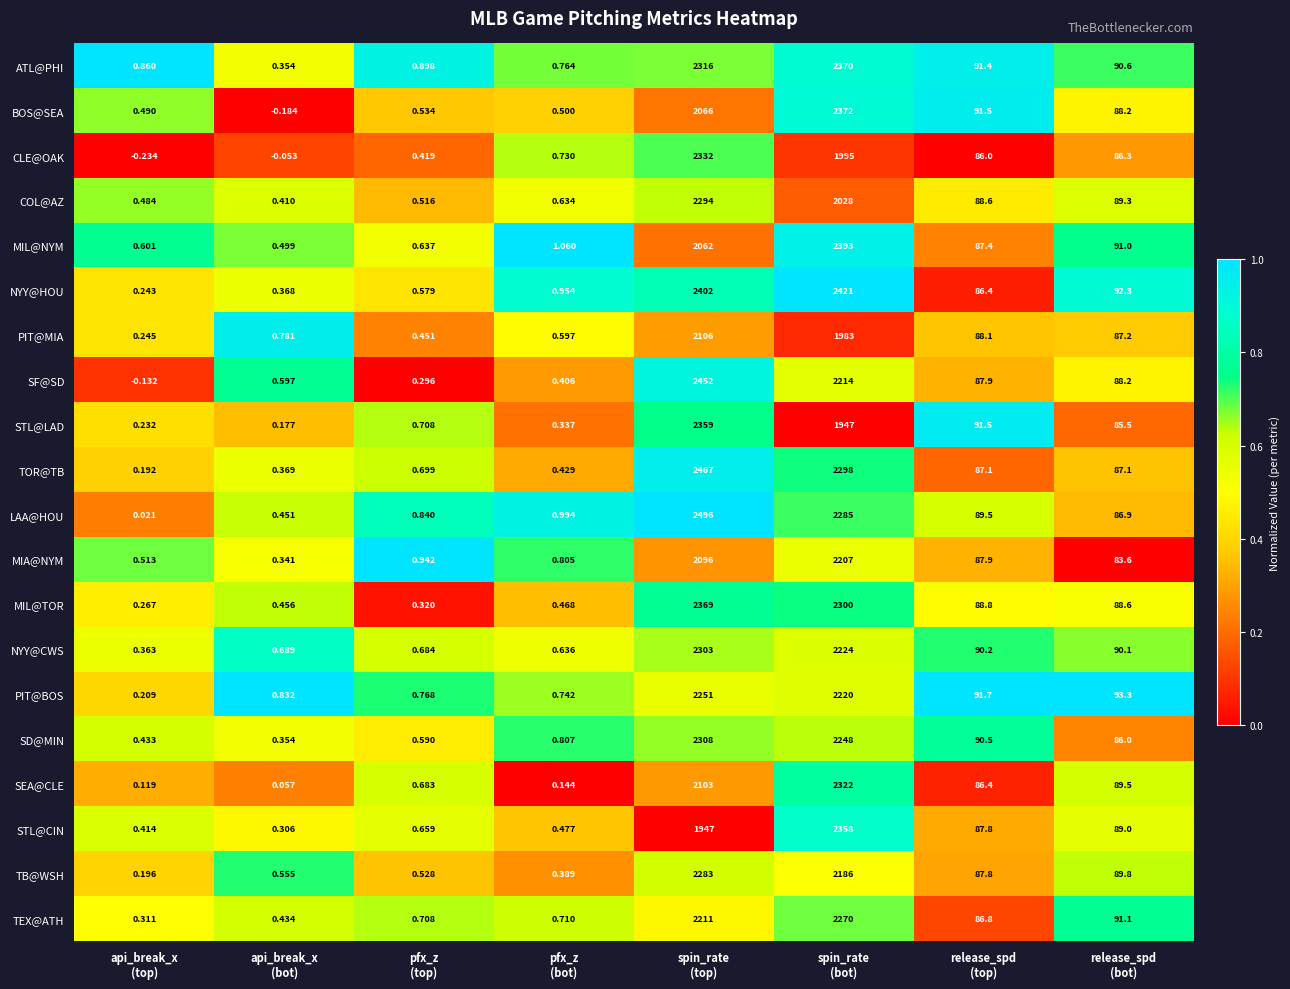

Rank the series by their maximum value, from highest to lowest.

LAA@HOU, TOR@TB, SF@SD, NYY@HOU, MIL@NYM, BOS@SEA, ATL@PHI, MIL@TOR, STL@LAD, STL@CIN, CLE@OAK, SEA@CLE, SD@MIN, NYY@CWS, COL@AZ, TB@WSH, TEX@ATH, PIT@BOS, MIA@NYM, PIT@MIA